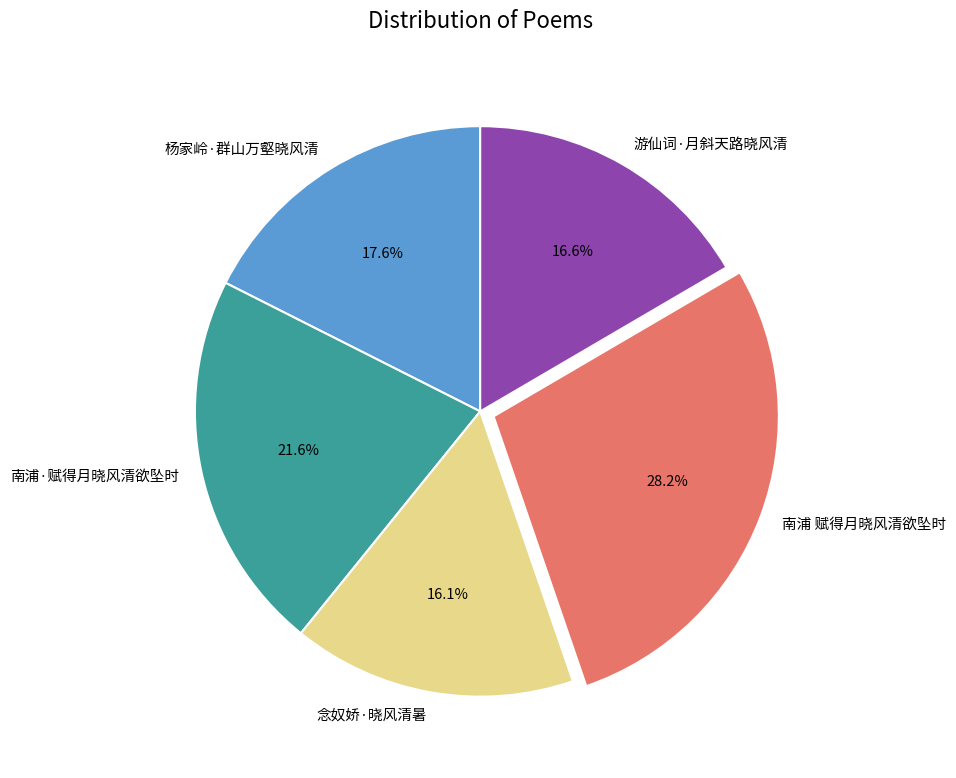

What is the ratio of the value at 念奴娇·晓风清暑 to the value at 杨家岭·群山万壑晓风清?

0.9